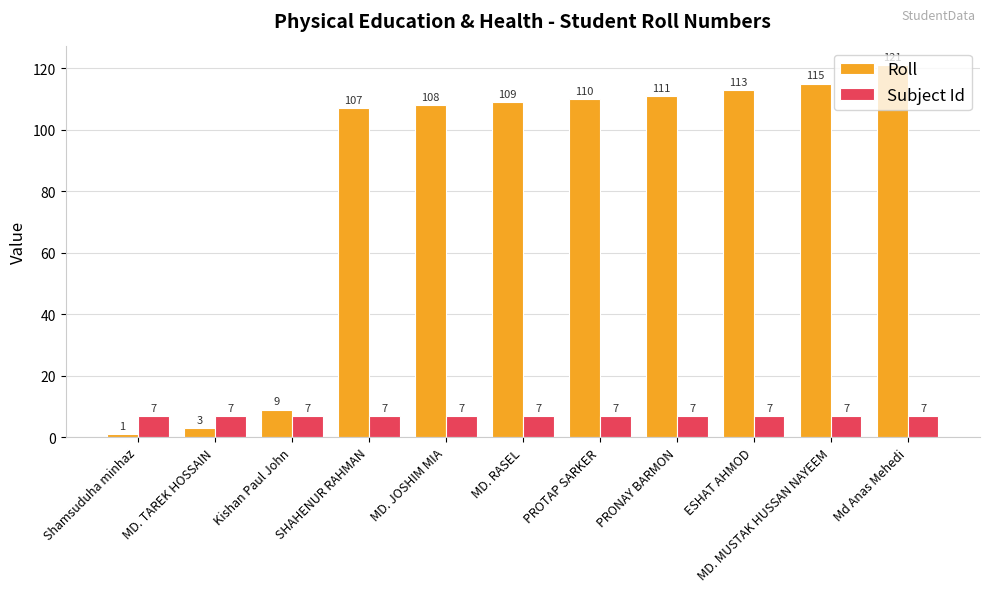

At SHAHENUR RAHMAN, list the series in order from largest to smallest.

Roll, Subject Id